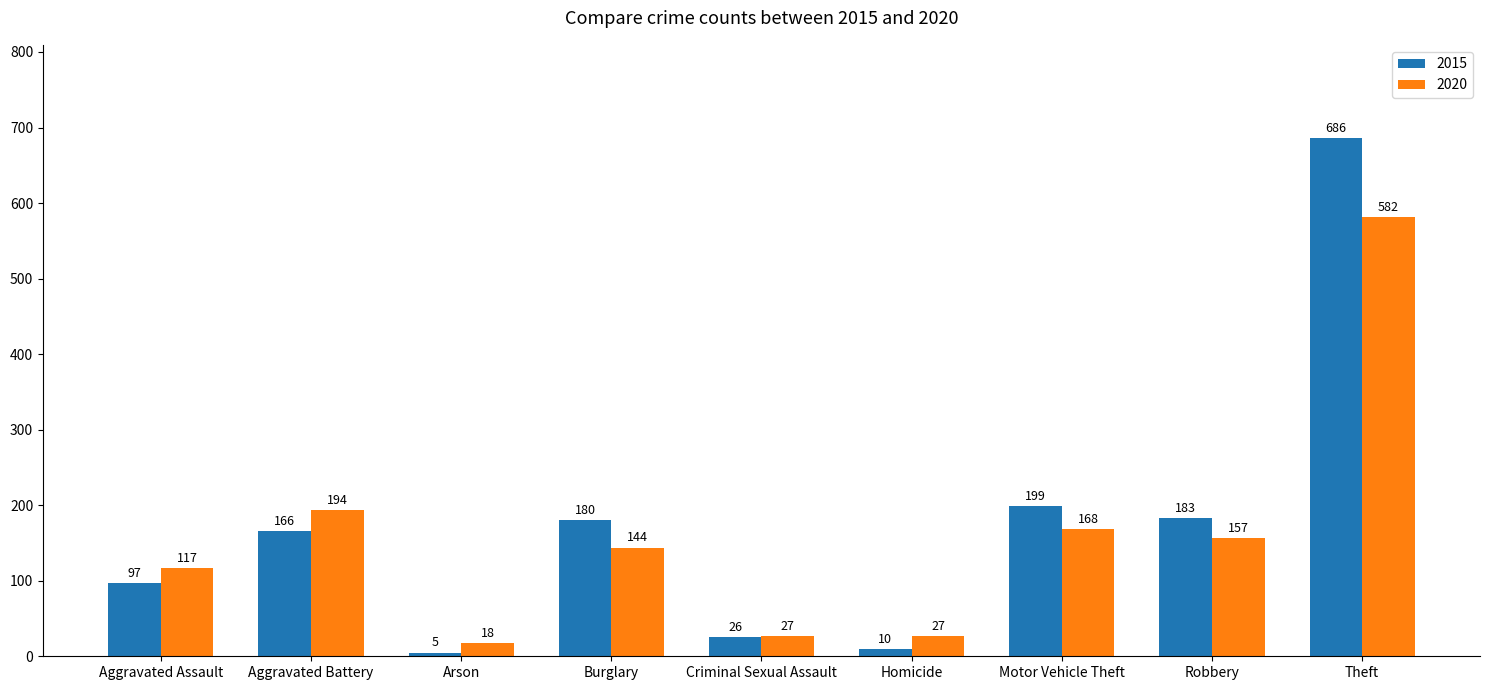

What is the difference between the highest and lowest values at Robbery?

26